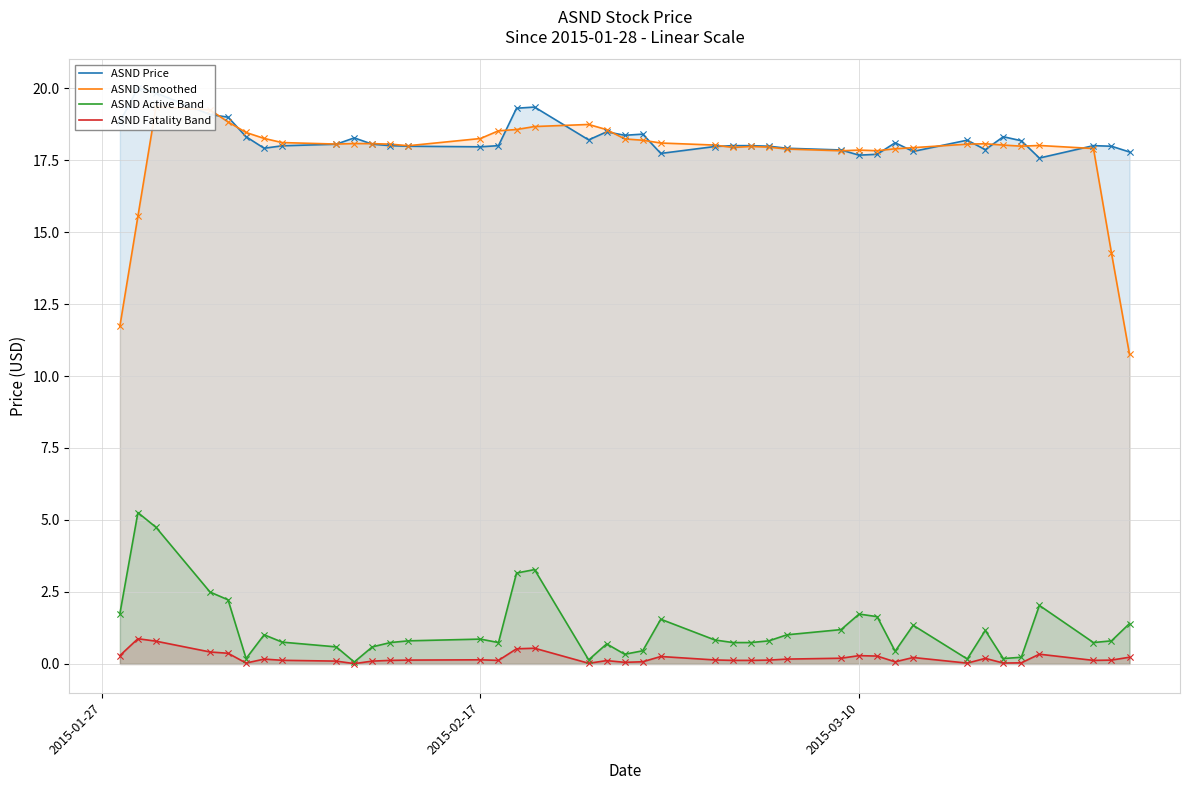

Is the value of ASND Fatality Band at 6 greater than the value of ASND Active Band at 38?

No